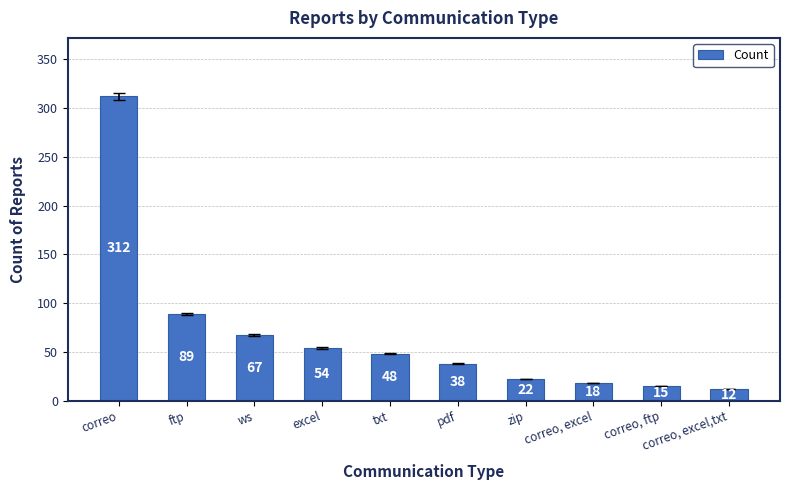

What is the minimum value shown in the chart?

12